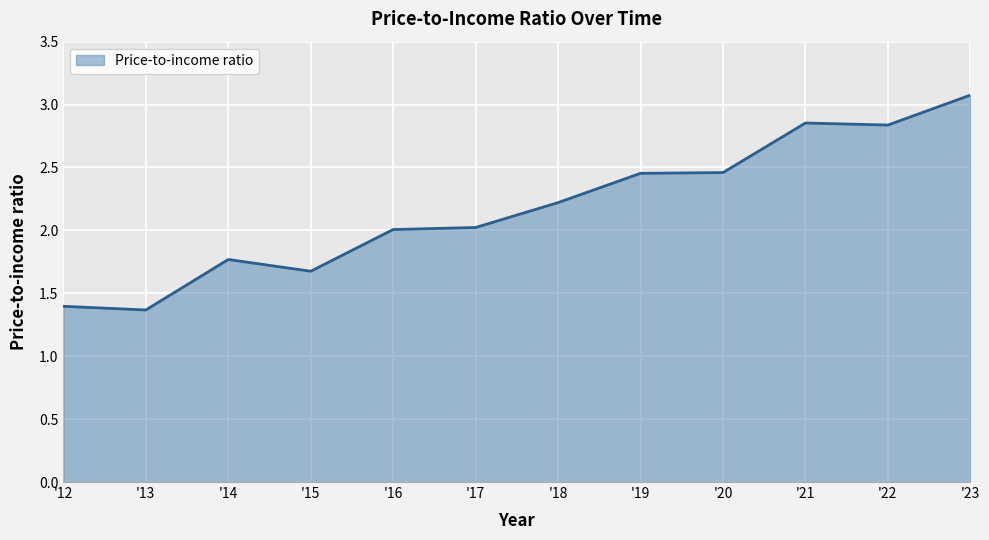

How many lines are shown in the chart?

1